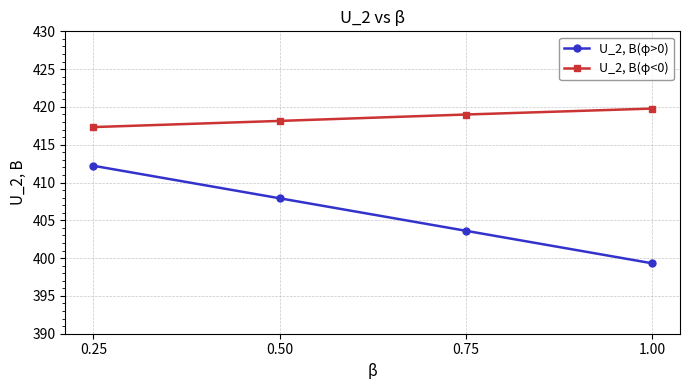

What is the difference between the maximum and minimum values in the U_2, В(φ>0) series?

12.9